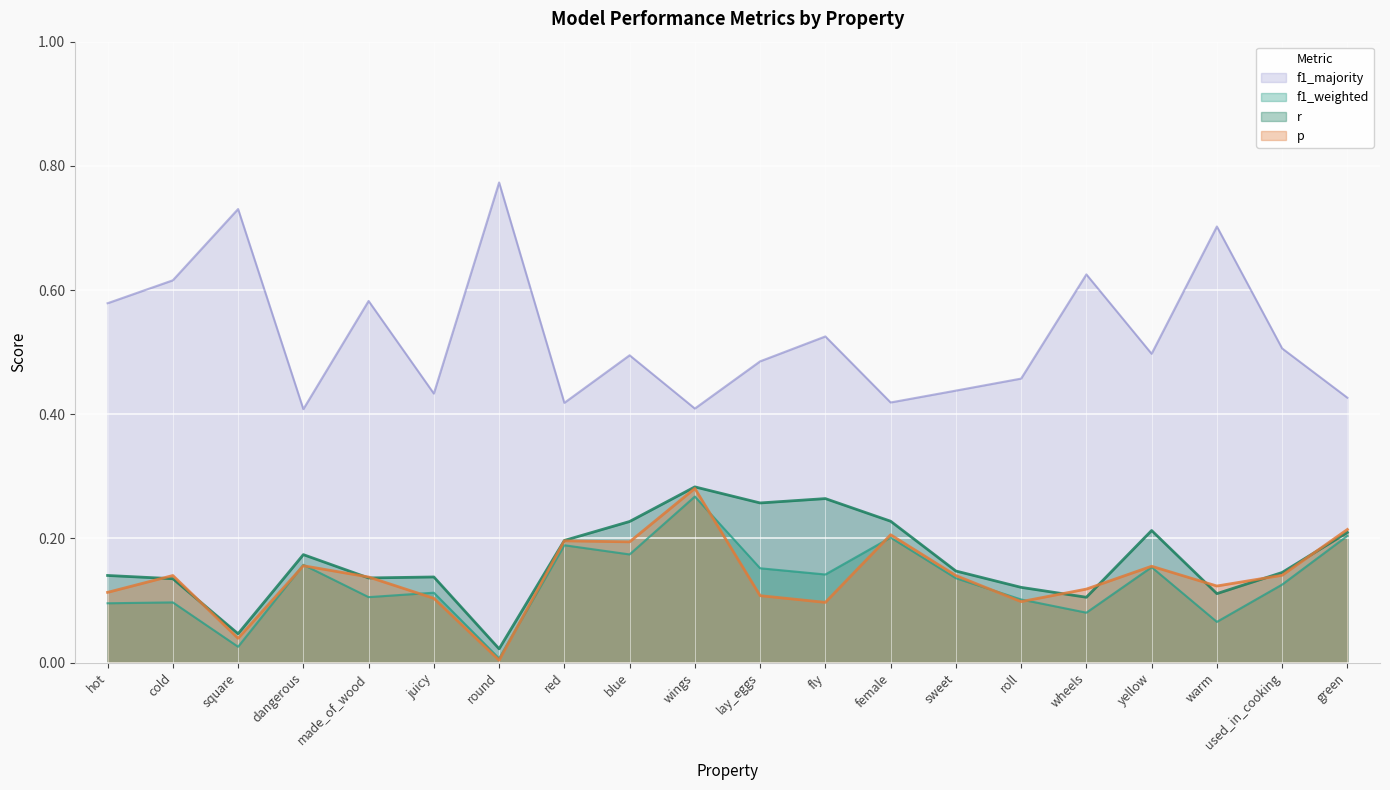

Rank the series at hot from lowest to highest value.

f1_weighted, p, r, f1_majority